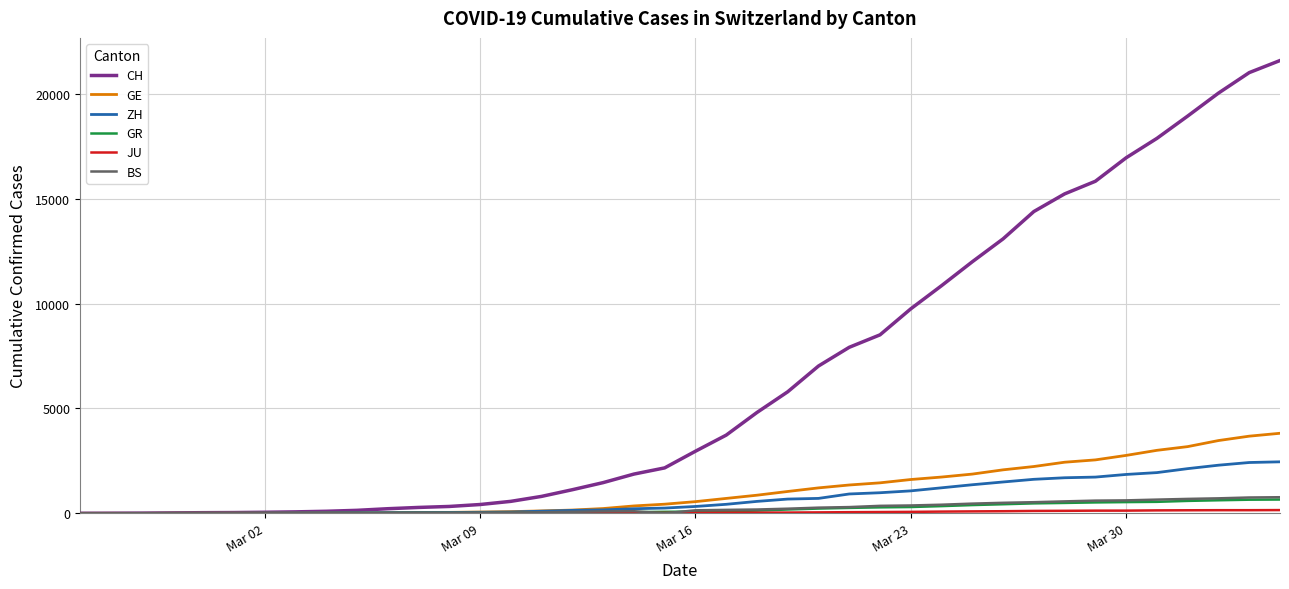

Which series has the largest total across all categories?

CH